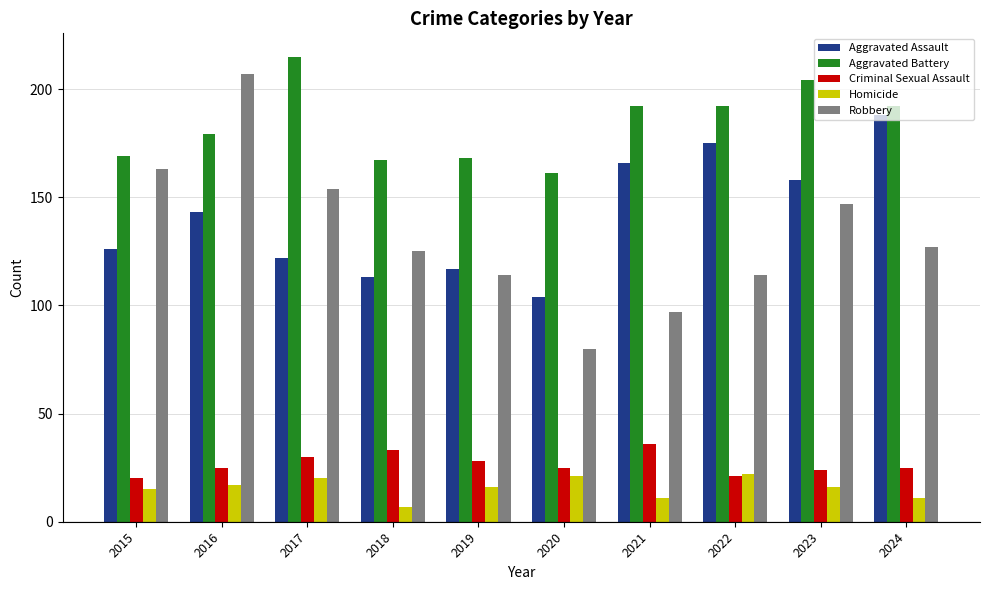

Rank the series by their maximum value, from highest to lowest.

Aggravated Battery, Robbery, Aggravated Assault, Criminal Sexual Assault, Homicide